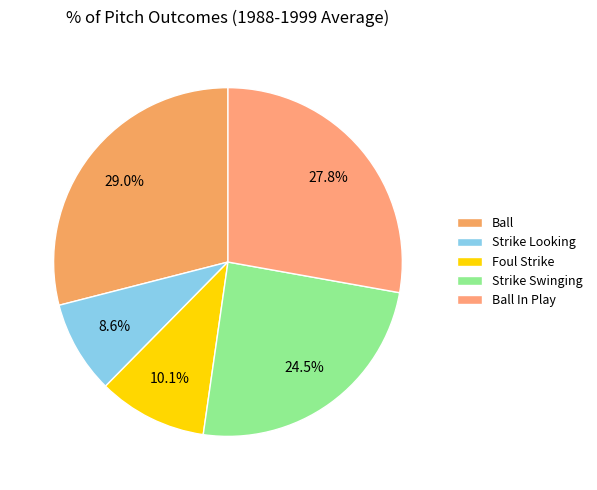

Which category has the biggest portion of the pie?

Ball